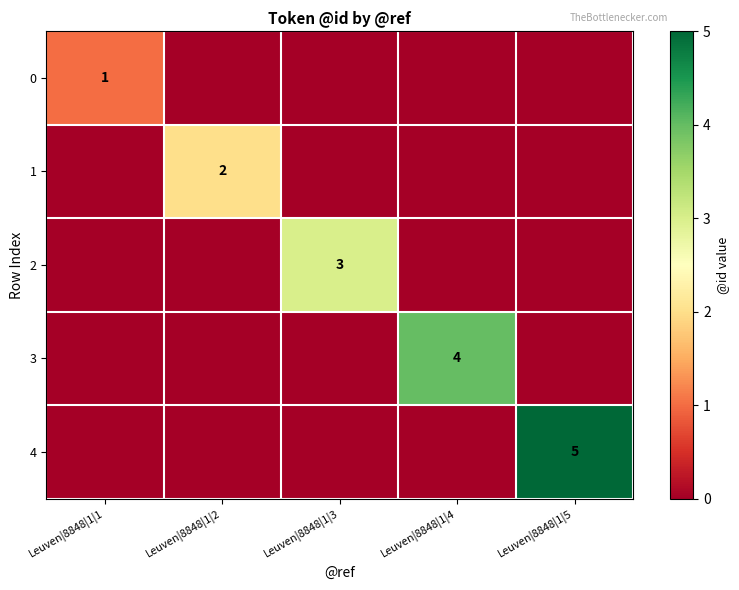

Is the value of 4 at Leuven|8848|1|5 greater than the value of 3 at Leuven|8848|1|2?

Yes